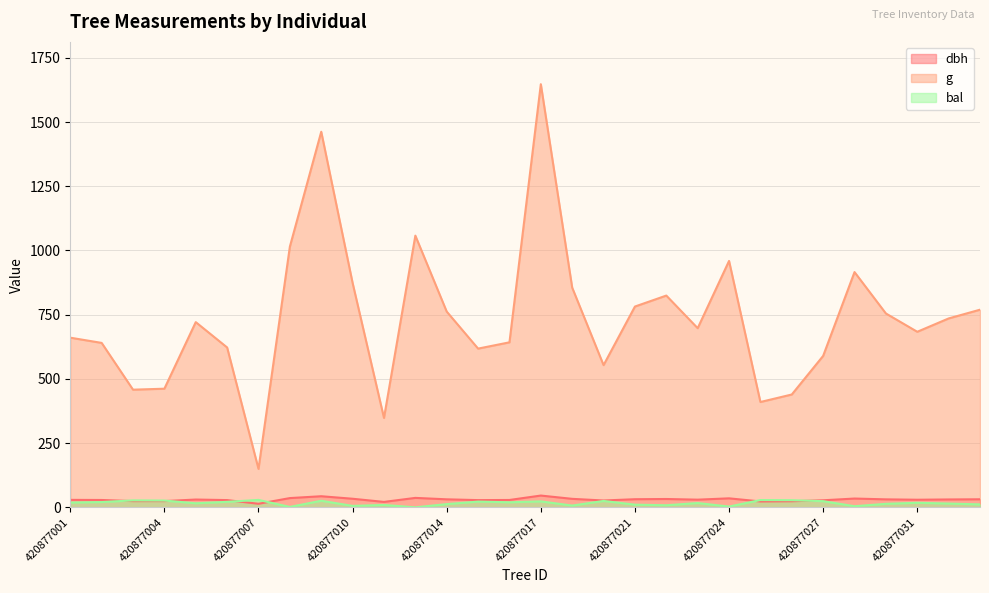

At which label does g first exceed 721?

420877005